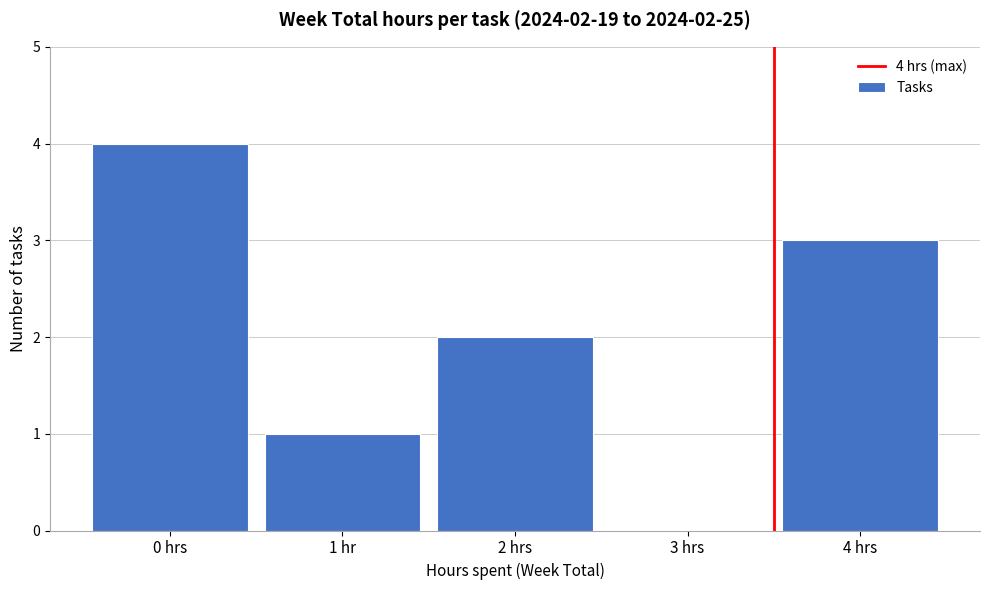

Reading left to right, extract all data points from this chart.

0 hrs=4	1 hr=1	2 hrs=2	3 hrs=0	4 hrs=3